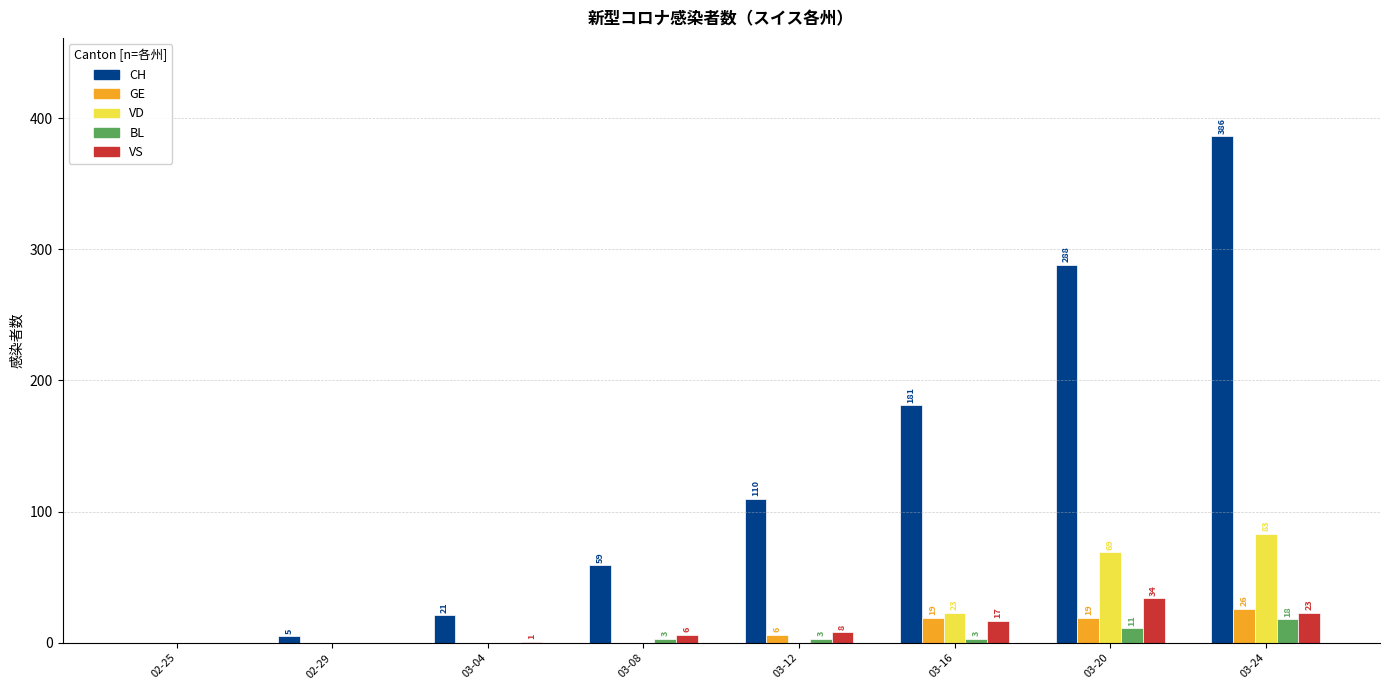

Which series changed the most between 03-04 and 03-24?

CH